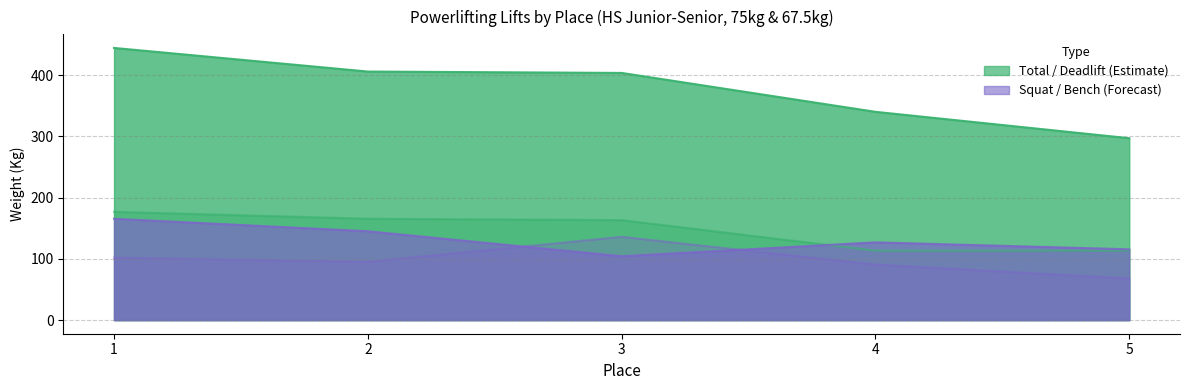

What is the smallest value displayed?

68.0